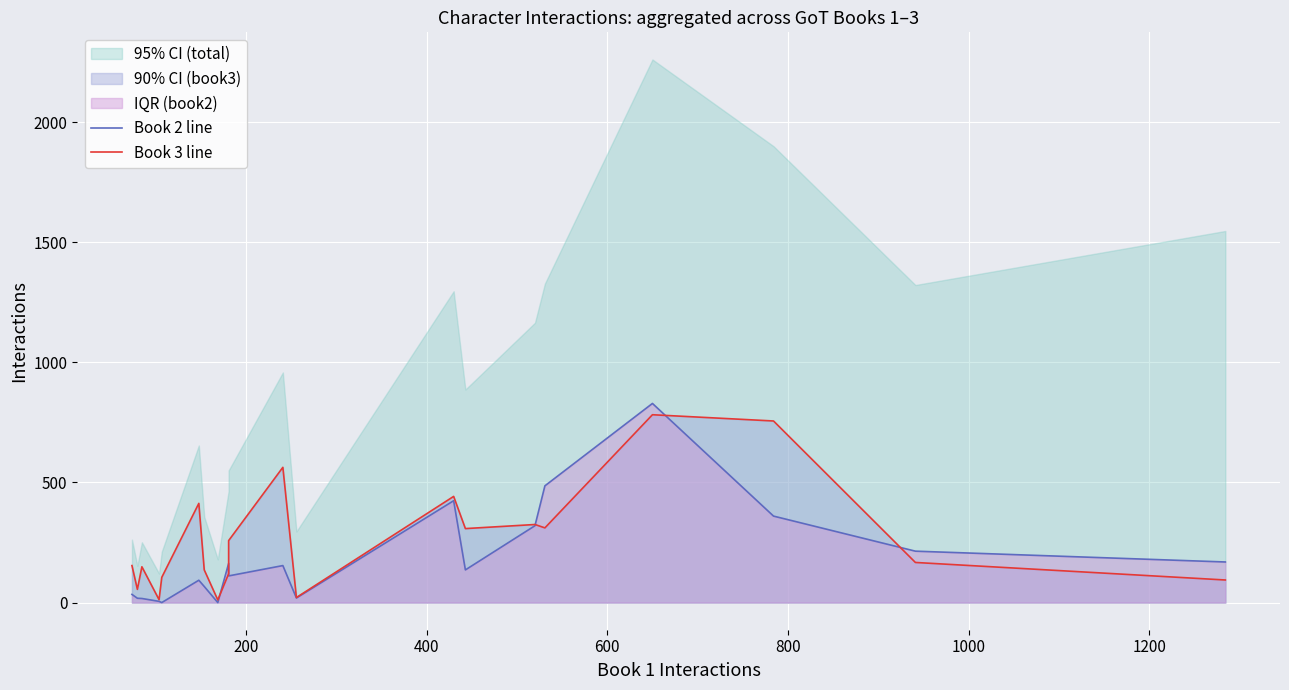

List the series in order of their overall mean, lowest first.

Book 2 line, Book 3 line